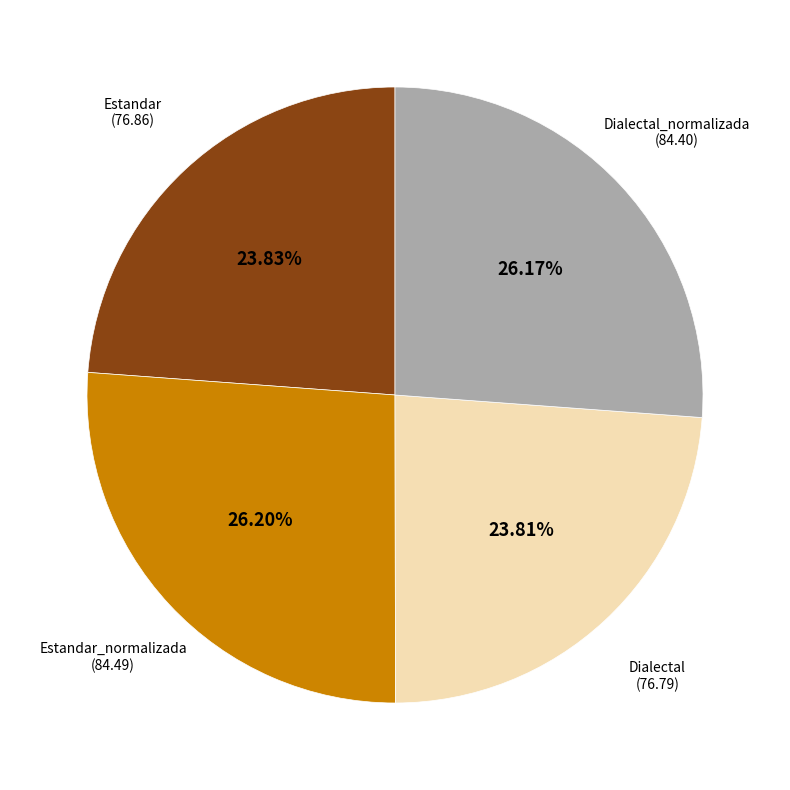

Does any single category account for the majority?

No